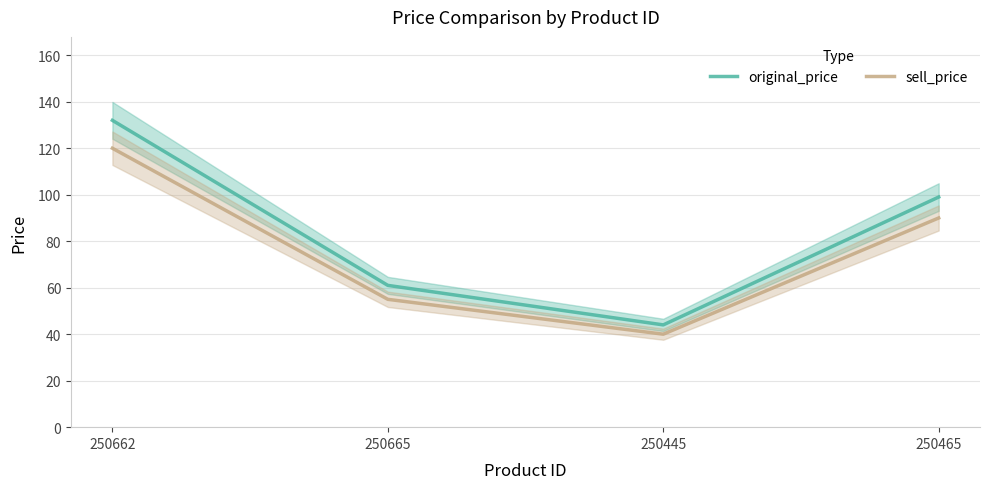

Is it true that sell_price equals 90 at 250465?

True